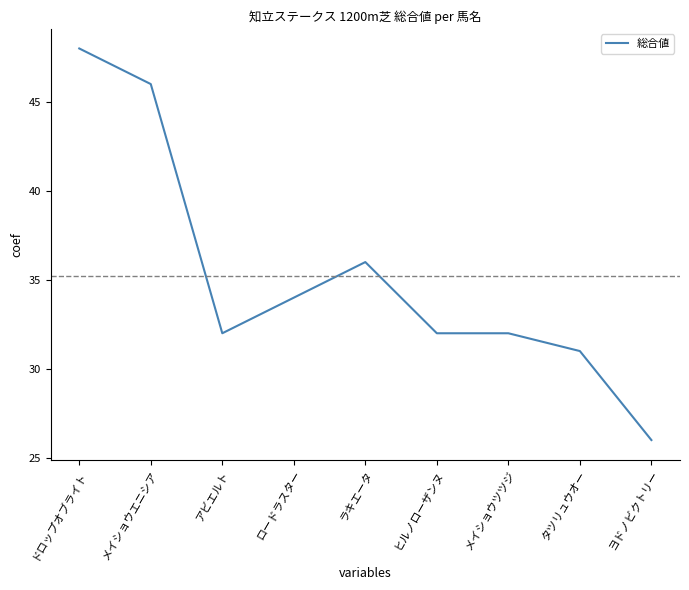

What value does the data have at ドロップオブライト, to the nearest 5?

50